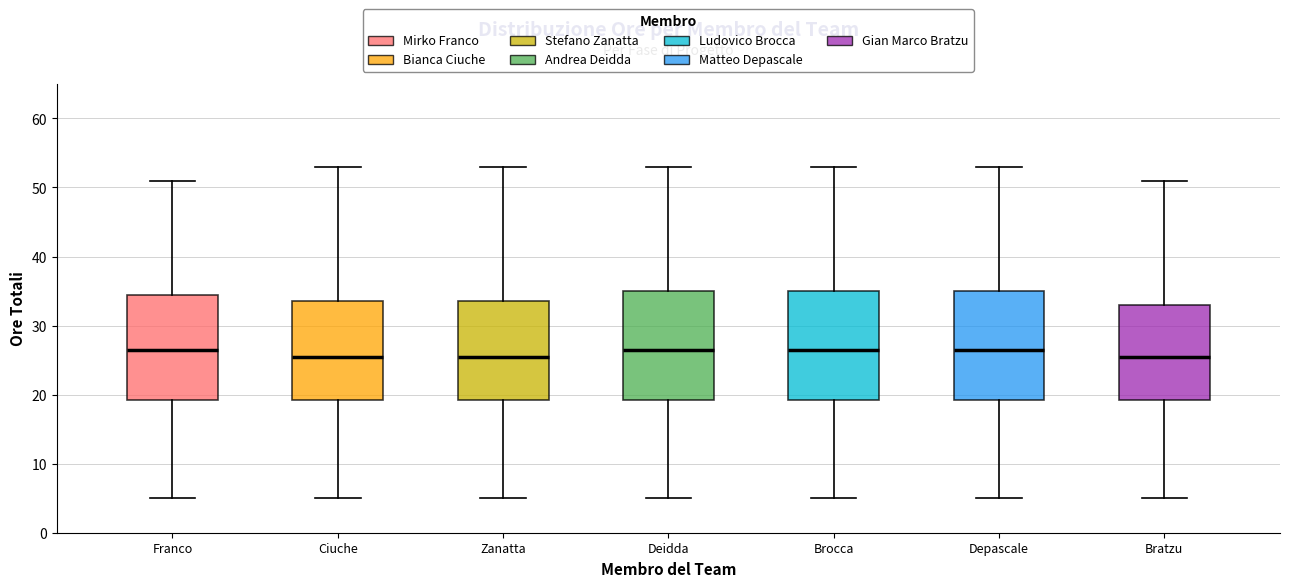

Where does the median line of the box for Zanatta sit on the y-axis? The values are not printed on the chart, so give them approximately, as read against the axis.

26